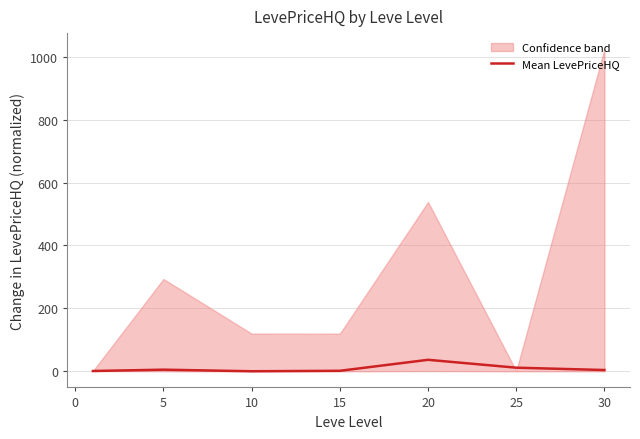

How many values are above zero?

5